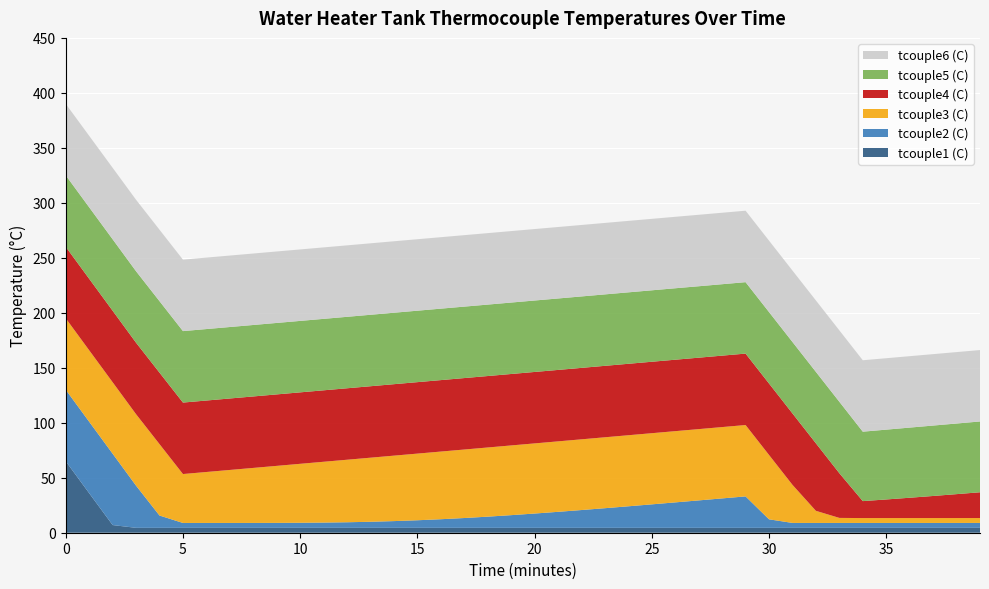

What is the maximum value for tcouple1 (C)?

65.0